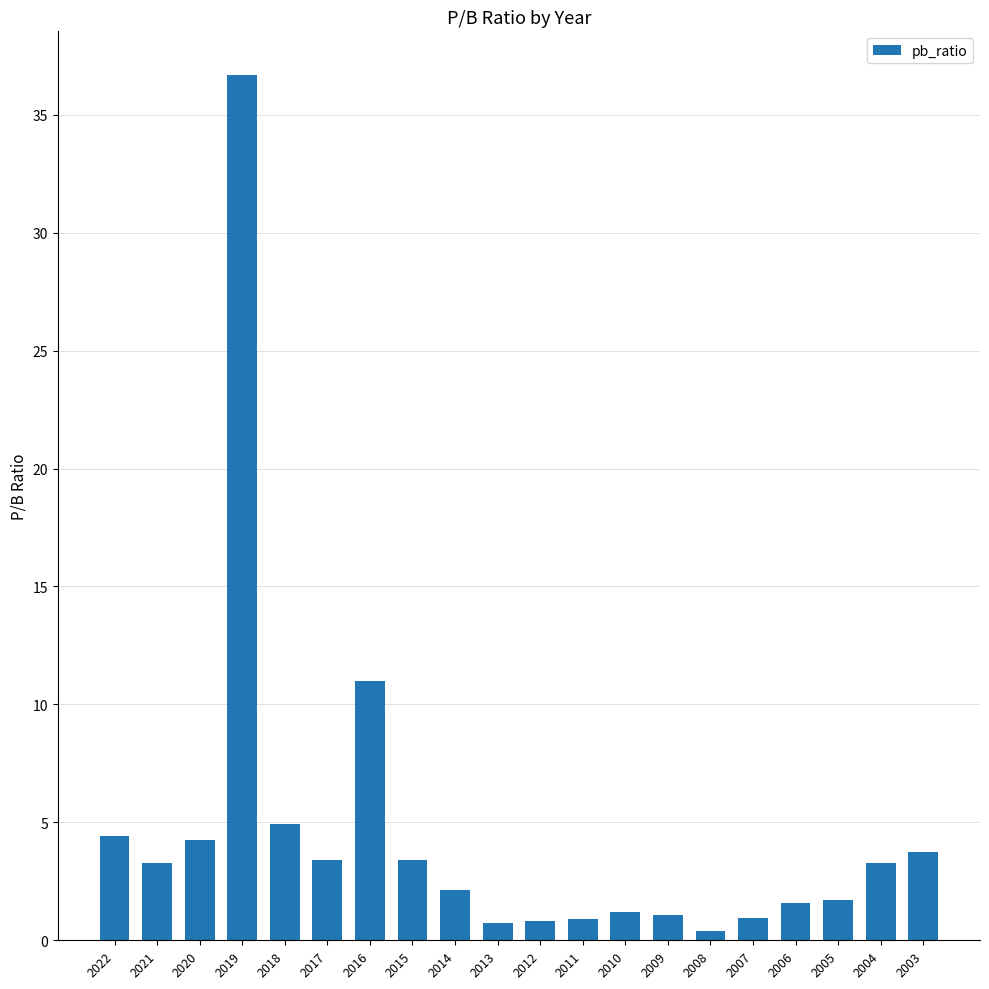

Between 2007 and 2018, which is larger?

2018